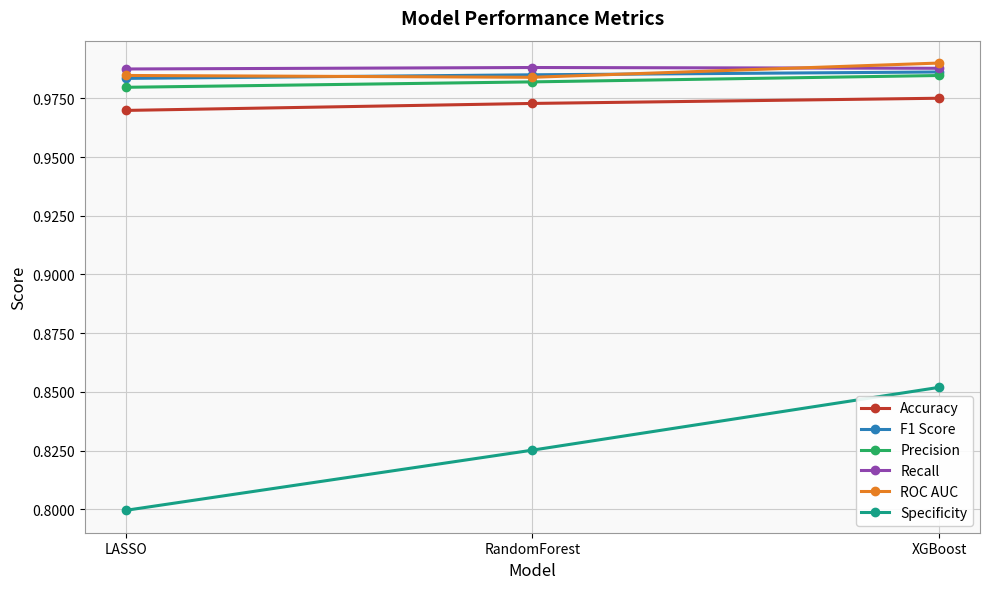

What is the sum of all ROC AUC values?

3.0